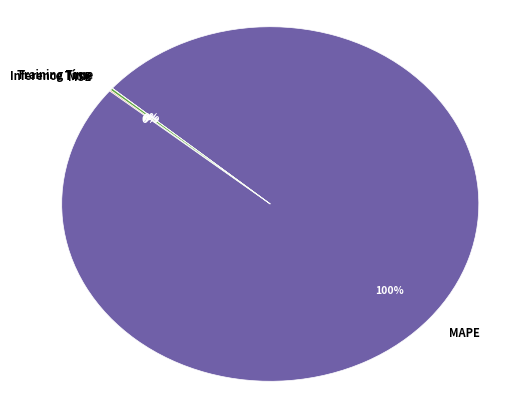

What is the majority slice?

MAPE